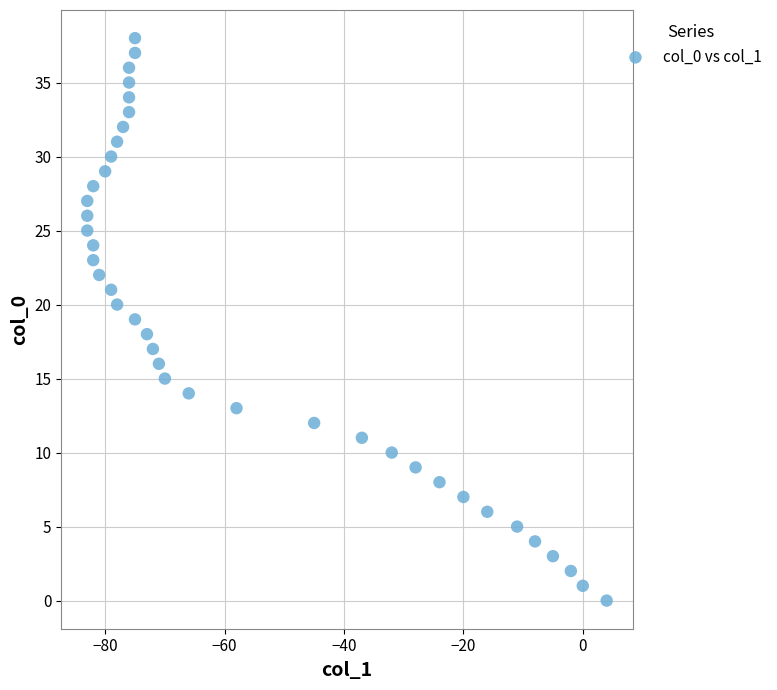

What is the range of Y values (max minus min)?

38